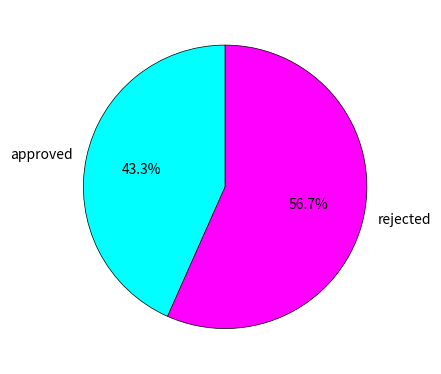

To the nearest percent, what is the difference between the largest and smallest slice percentages?

13%